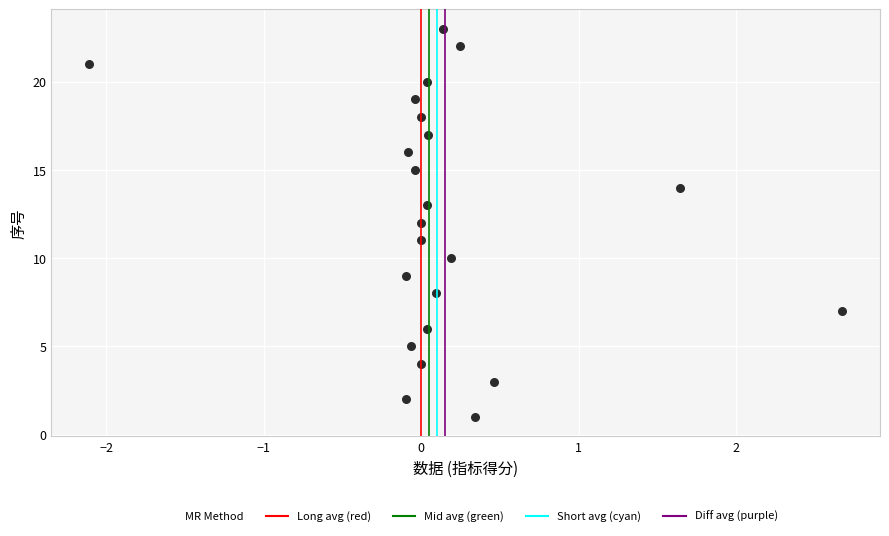

How many data points are displayed?

23